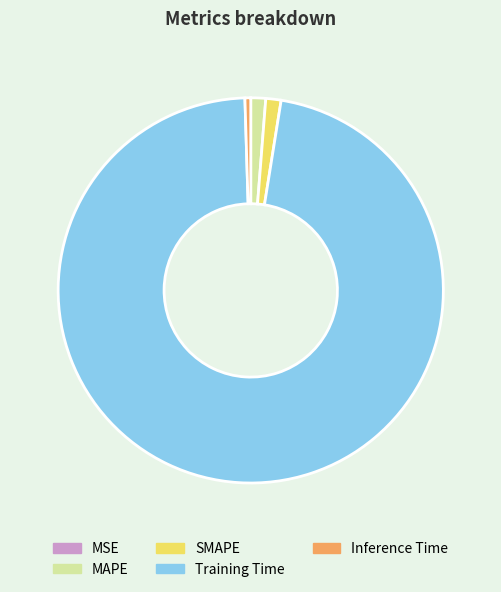

Between MAPE and Inference Time, which is larger?

MAPE